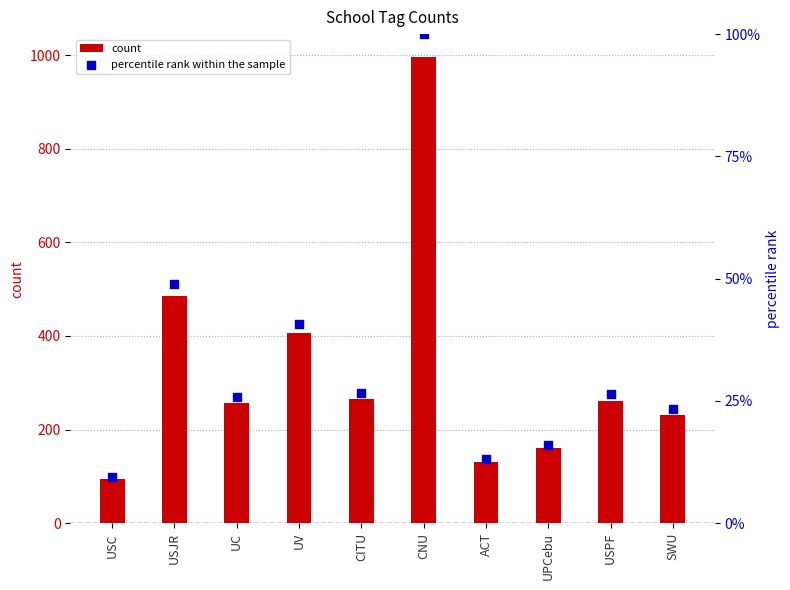

What is the total value across all series at SWU?

464